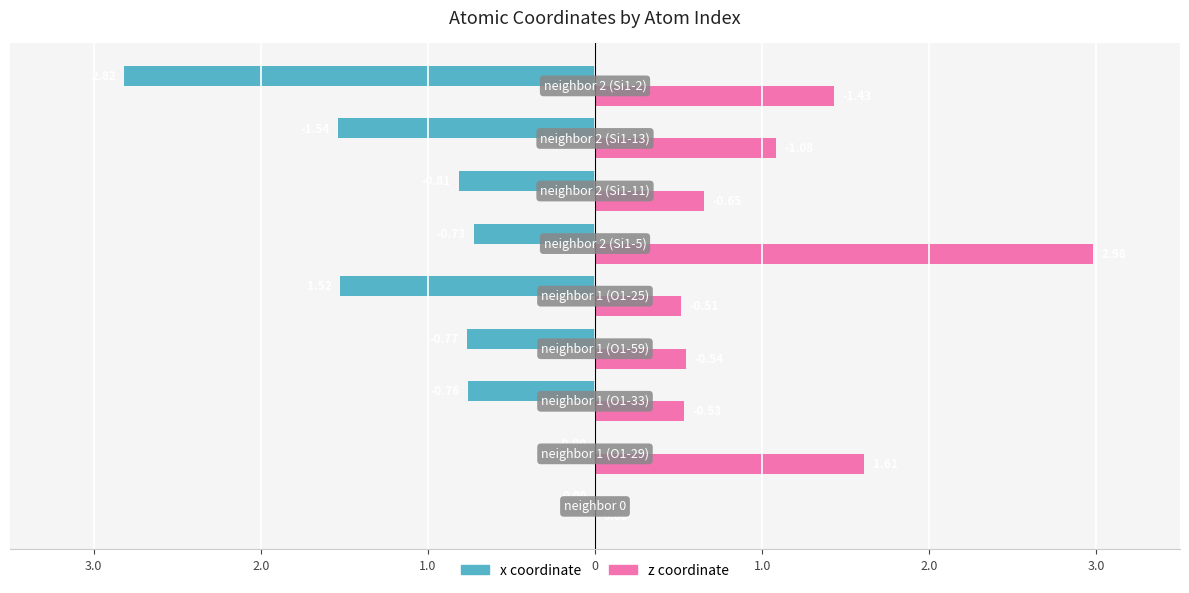

What are all the series names shown in the legend?

x coordinate, z coordinate